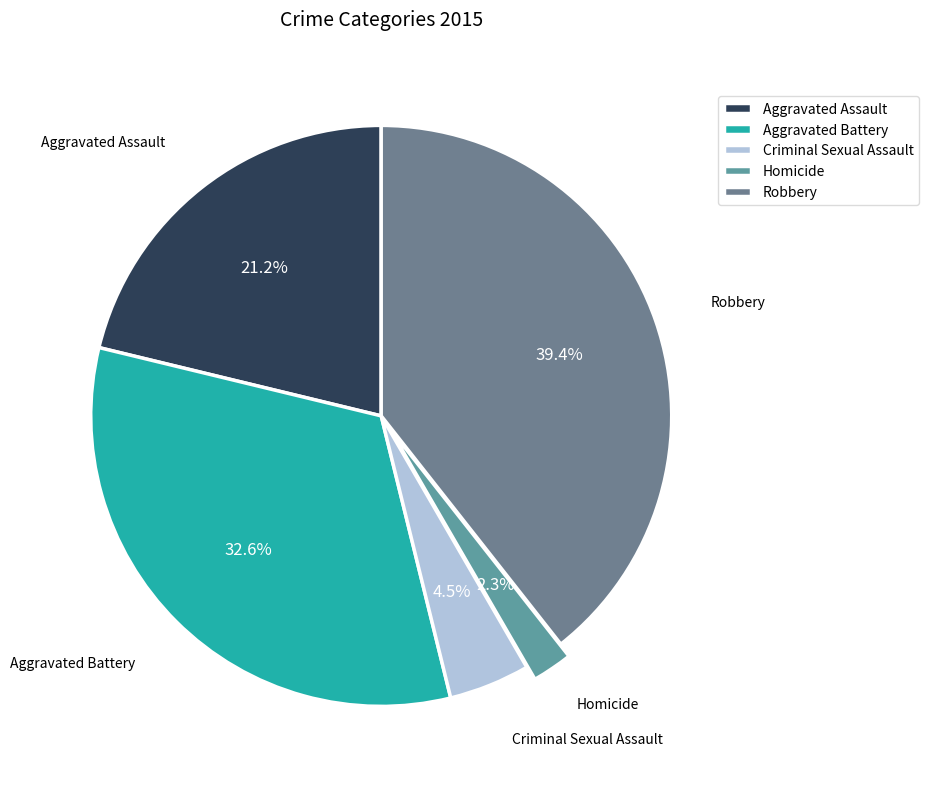

To the nearest percent, what is the difference between the Aggravated Battery and Criminal Sexual Assault slice percentages?

28%